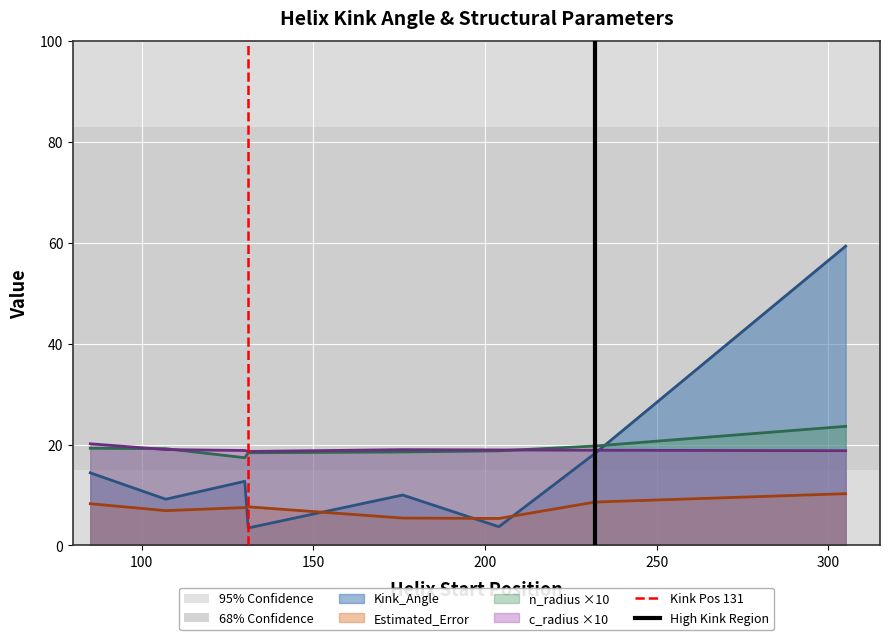

What is the lowest value of the n_radius ×10 series?

17.4